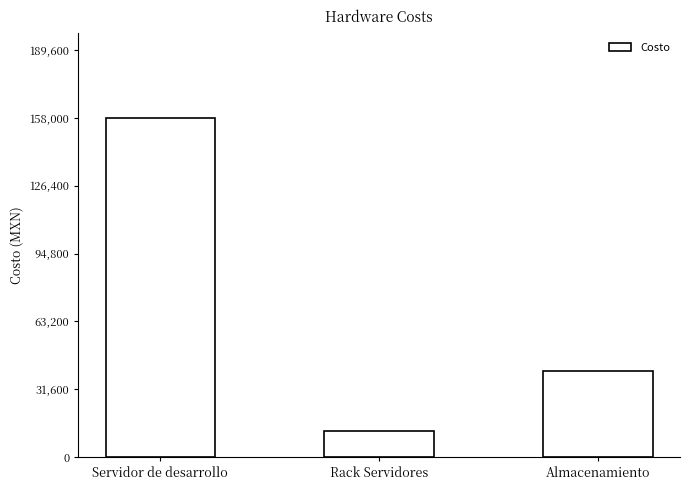

What is the ratio of the value at Almacenamiento to the value at Rack Servidores?

3.3